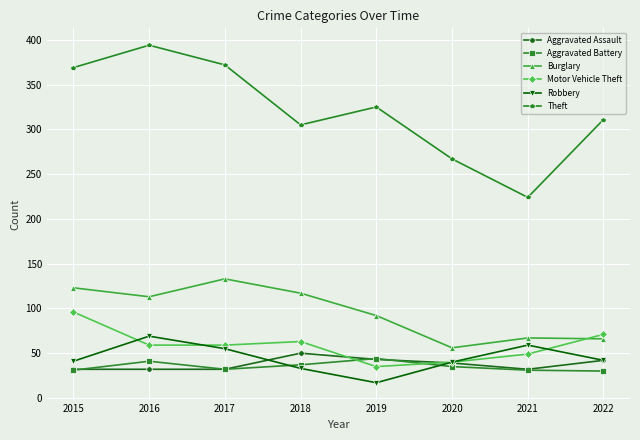

At which category does Motor Vehicle Theft reach its first local peak?

2018